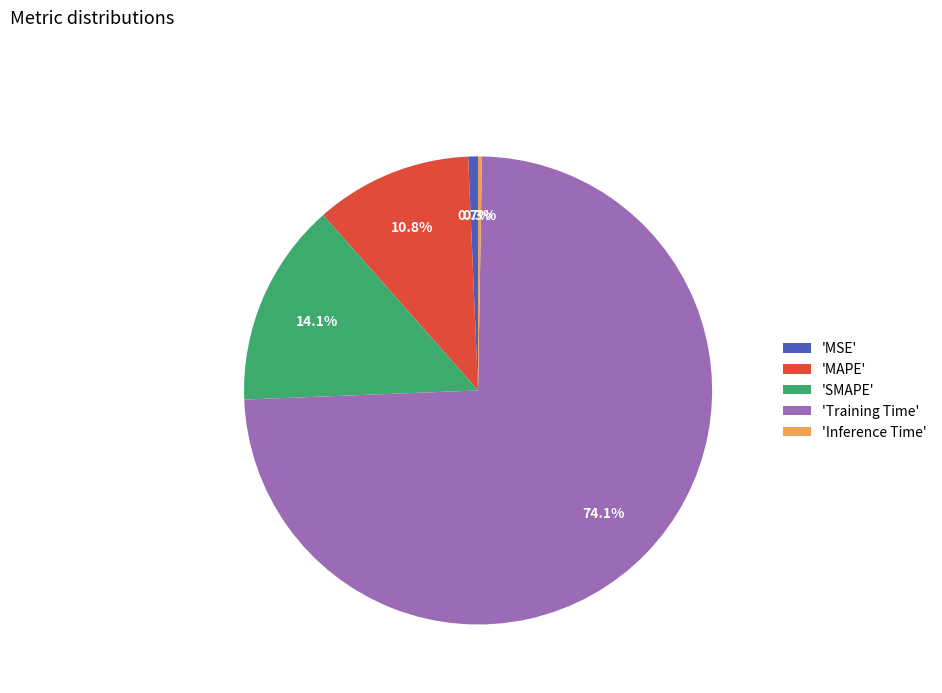

What is the total percentage of 'MAPE' and 'MSE'?

11.5%